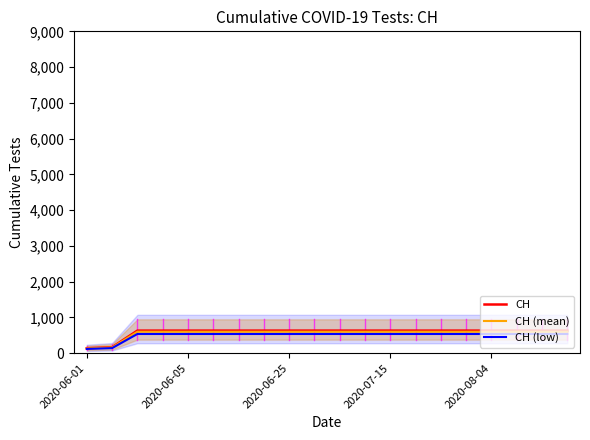

Is it true that CH (mean) equals 78.4 at 2020-06-05?

False